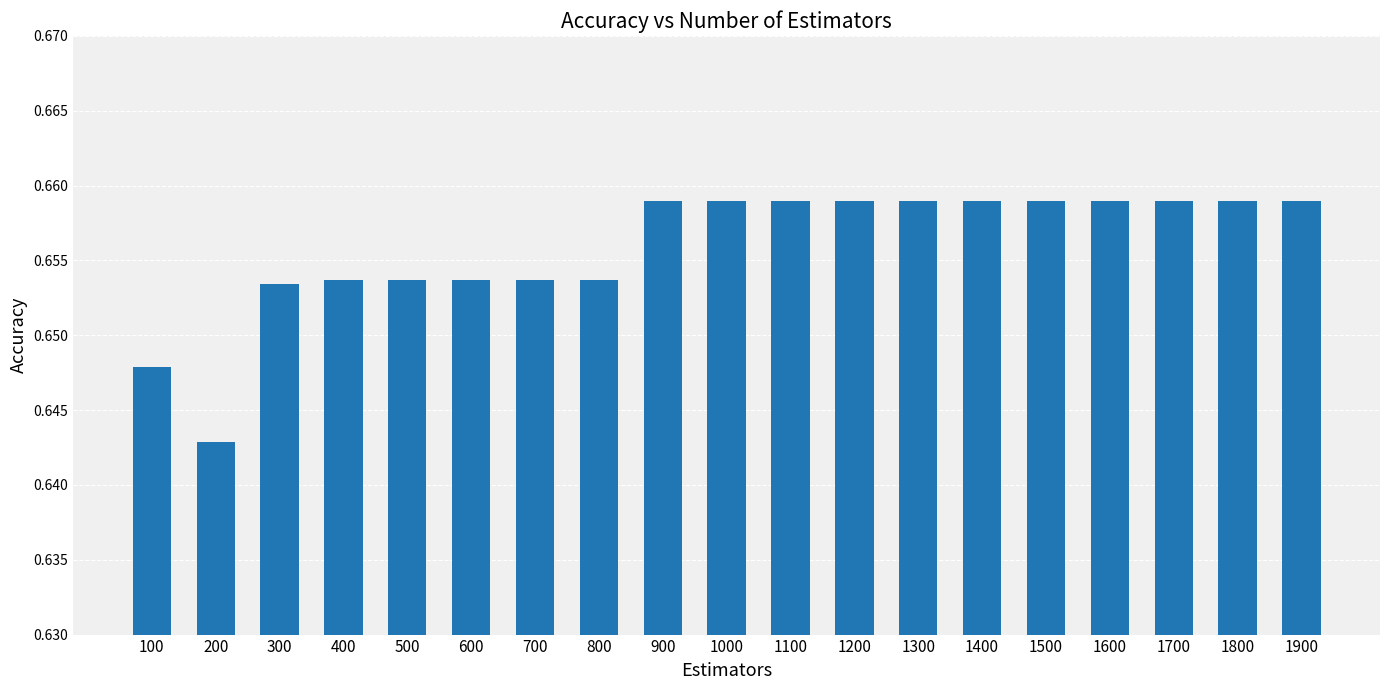

At which category does the chart reach its minimum across all series?

200